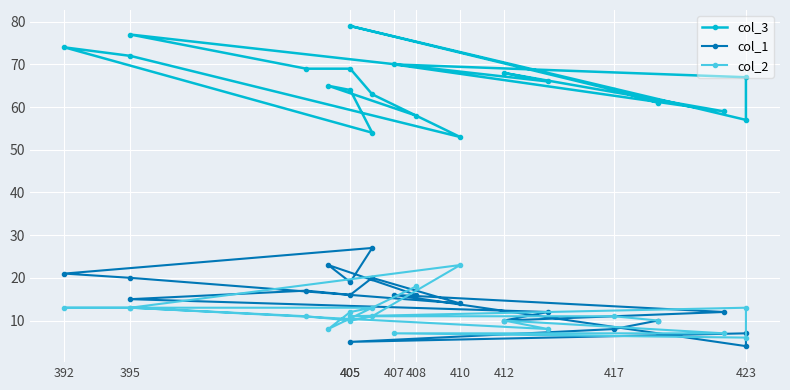

True or false: col_1 and col_3 cross at least once.

False